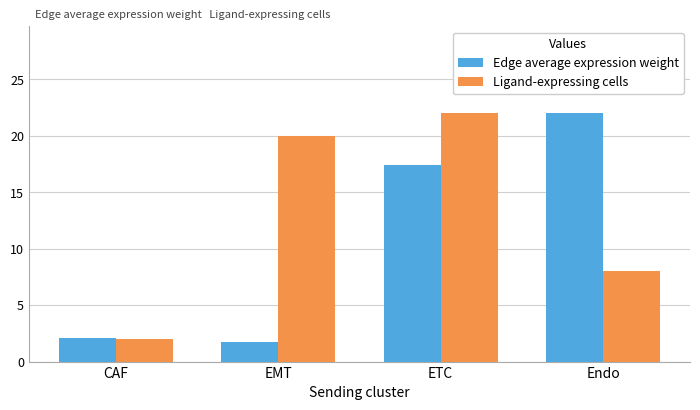

How many groups of bars are there?

4